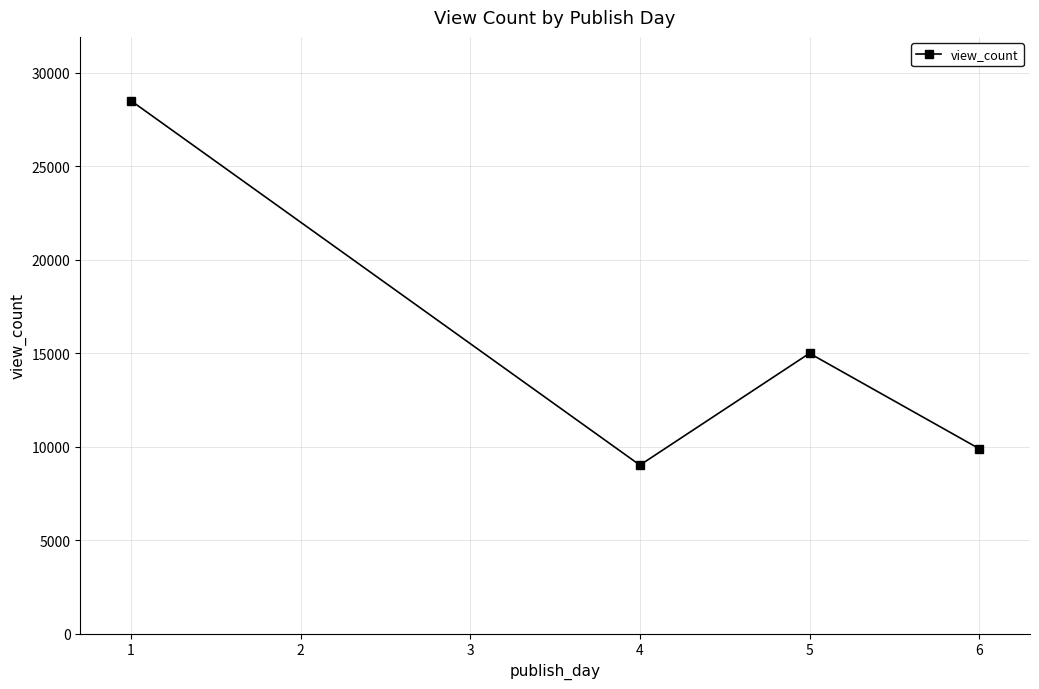

Approximately how many times larger is the value at 5 compared to 4?

1.7